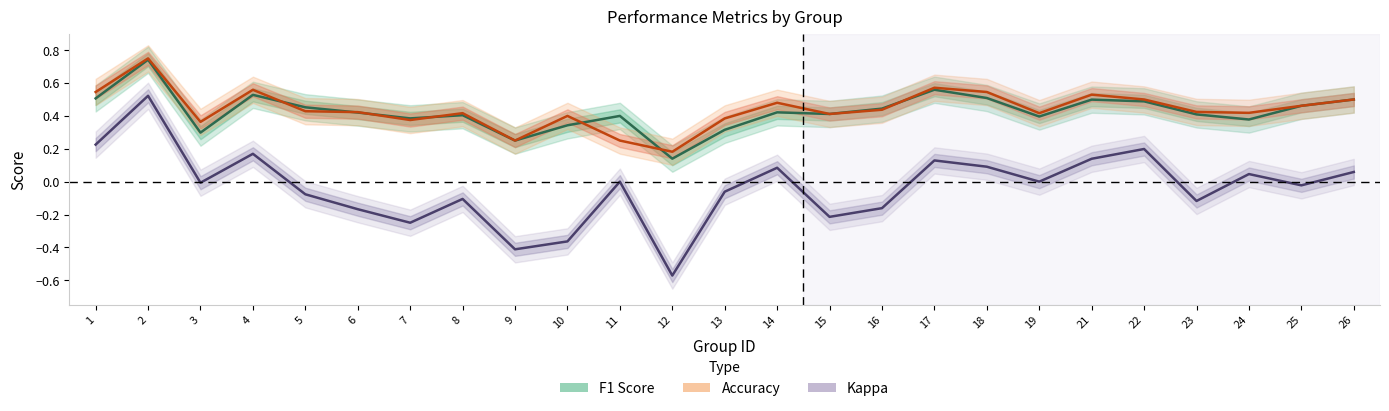

True or false: Kappa and F1 Score intersect in this chart.

False